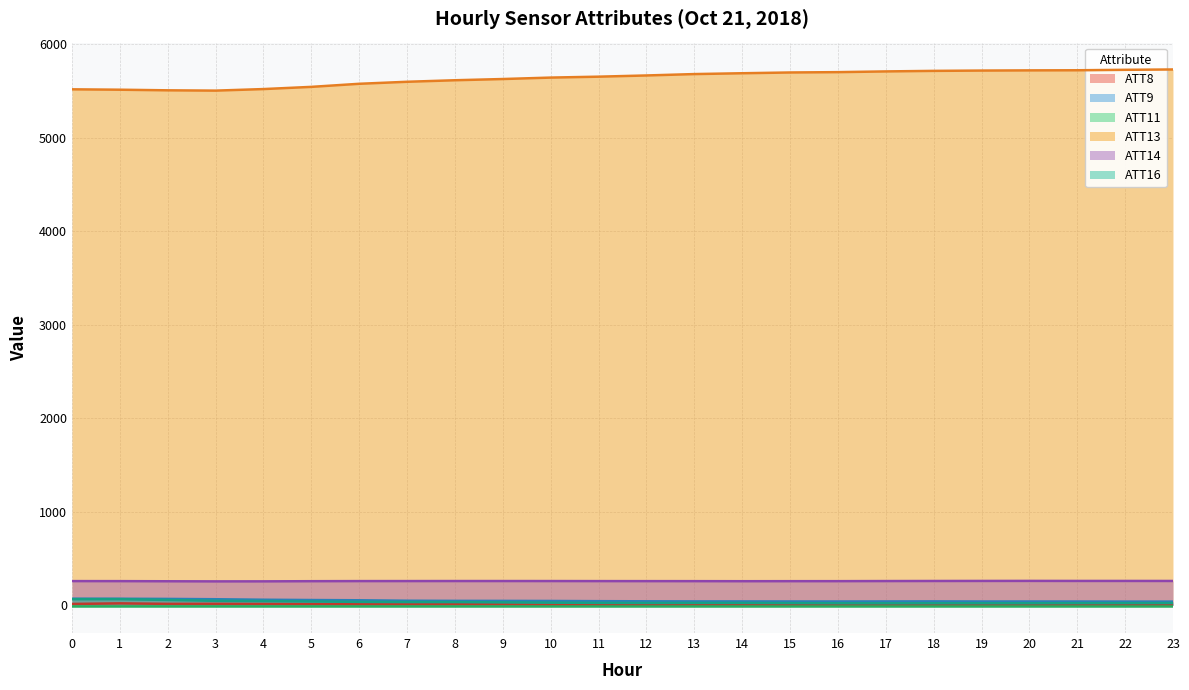

The value of ATT13 at 8 is 3182.0. True or false?

False